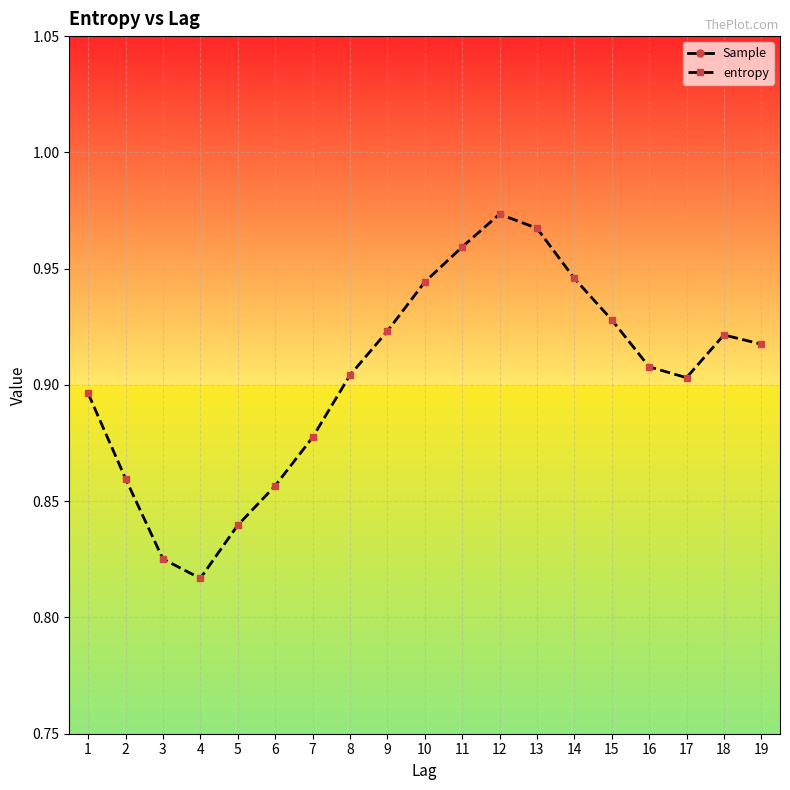

Reading left to right, extract all data points from this chart.

Sample: 1=2.8	2=2.7	3=2.6	4=2.6	5=2.7	6=2.7	7=2.8	8=2.9	9=2.9	10=3.0	11=3.0	12=3.1	13=3.1	14=3.0	15=2.9	16=2.9	17=2.9	18=2.9	19=2.9
entropy: 1=0.9	2=0.9	3=0.8	4=0.8	5=0.8	6=0.9	7=0.9	8=0.9	9=0.9	10=0.9	11=1.0	12=1.0	13=1.0	14=0.9	15=0.9	16=0.9	17=0.9	18=0.9	19=0.9